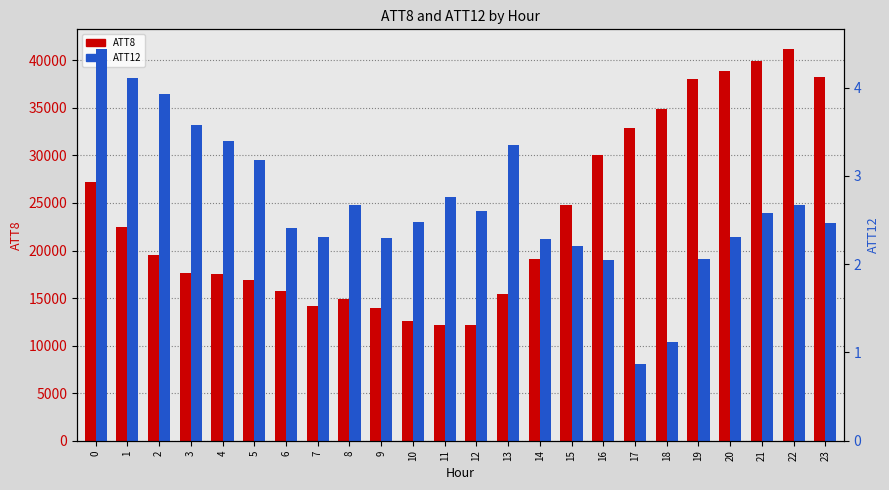

The ATT12 series shows 6.2 at 3. True or false?

False